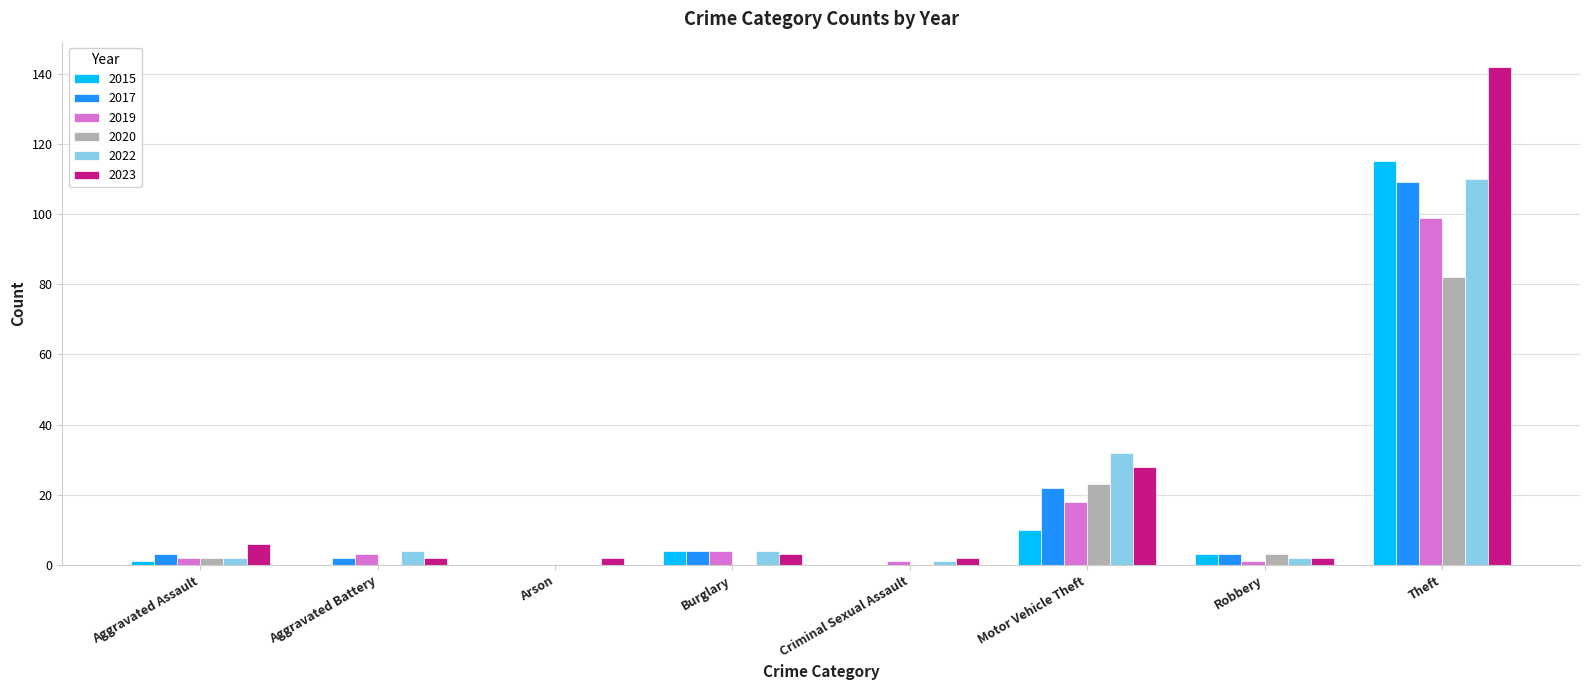

What is the maximum value for 2023?

142